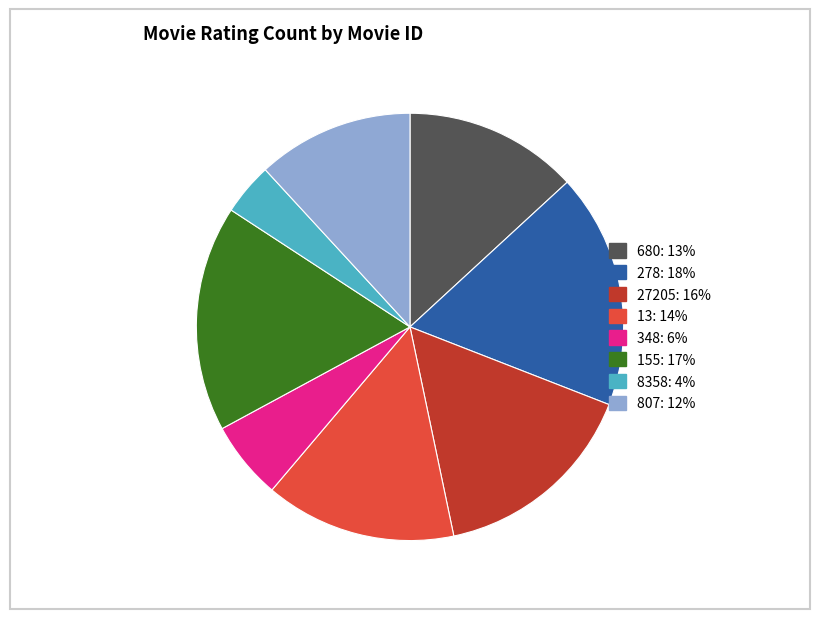

Rank the categories by value from highest to lowest.

278, 155, 27205, 13, 680, 807, 348, 8358